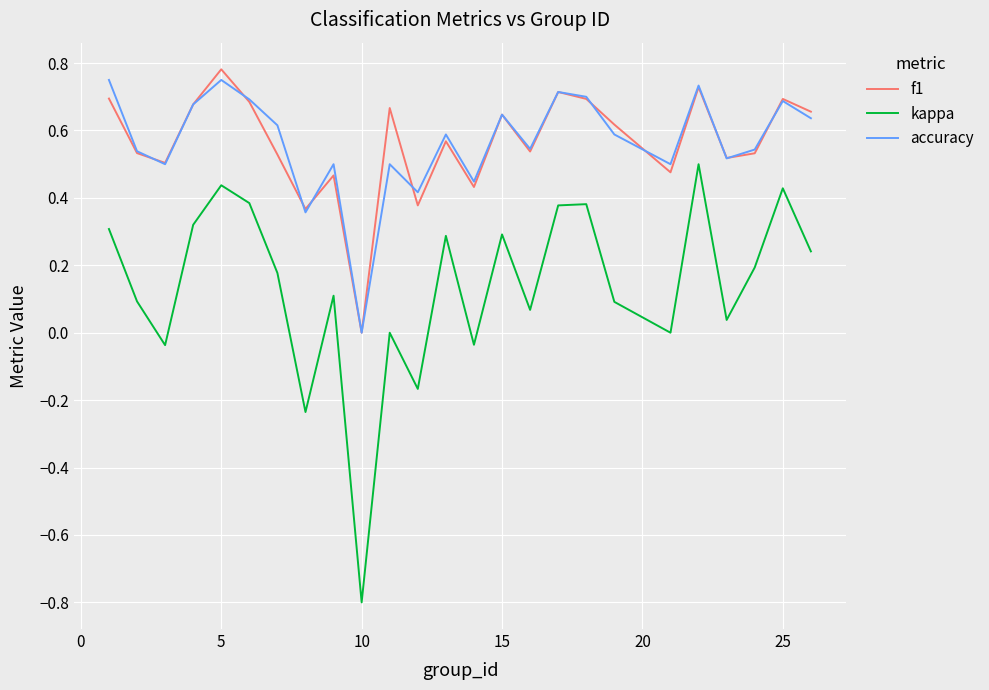

What is the sum of all accuracy values?

14.1